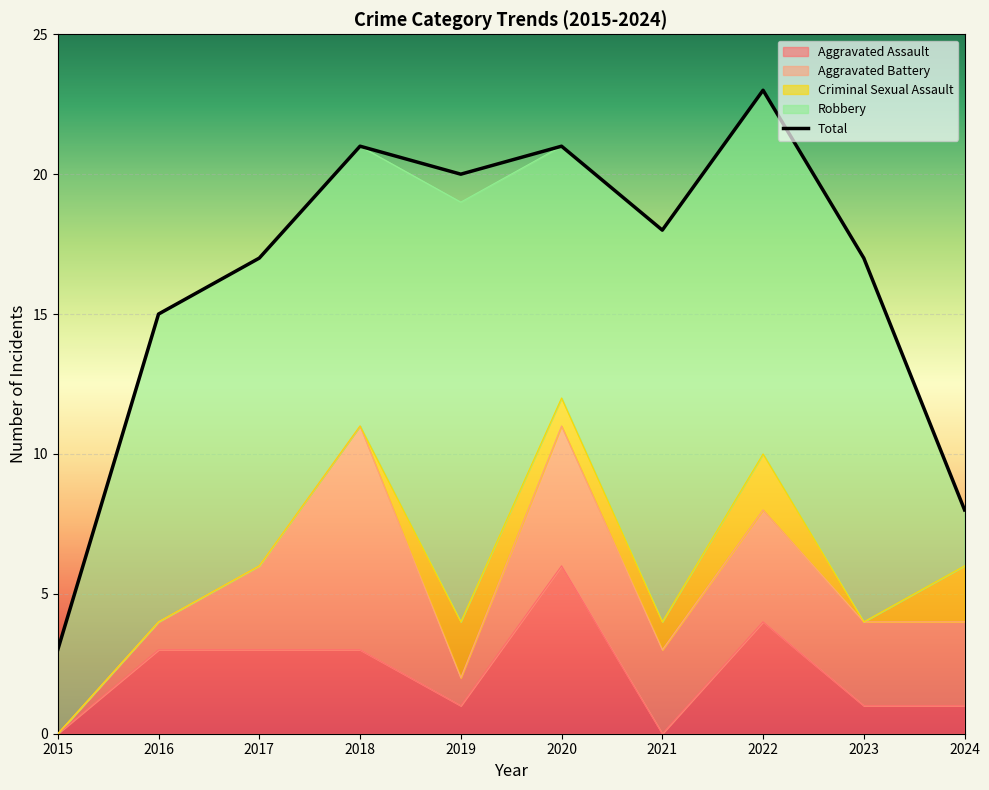

Reading right to left, what are all the values shown in this chart?

Aggravated Assault: 1	1	4	0	6	1	3	3	3	0
Aggravated Battery: 3	3	4	3	5	1	8	3	1	0
Criminal Sexual Assault: 2	0	2	1	1	2	0	0	0	0
Robbery: 2	13	13	14	9	15	10	11	11	3
Total: 8	17	23	18	21	20	21	17	15	3